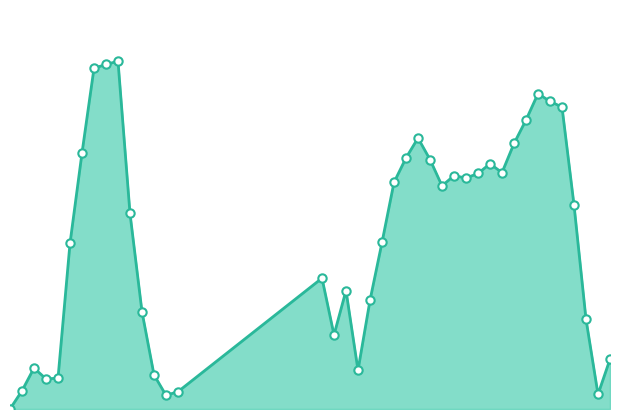

Is this an area chart (filled region under the line)?

Yes